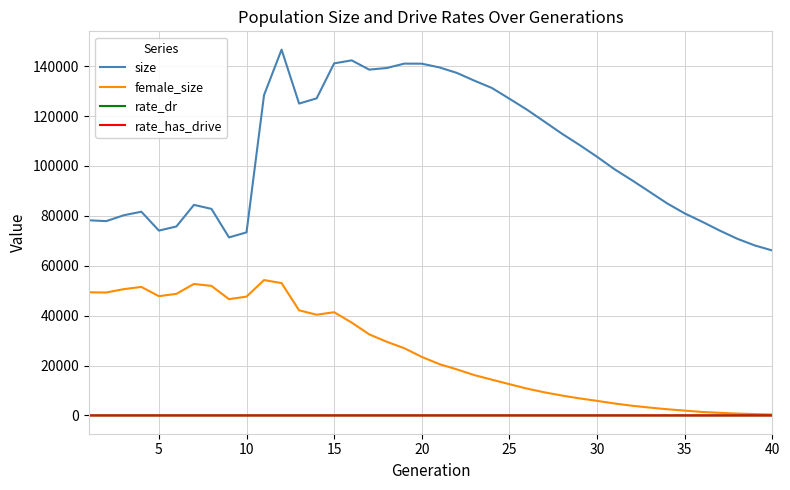

What is the greatest value displayed?

146636.0